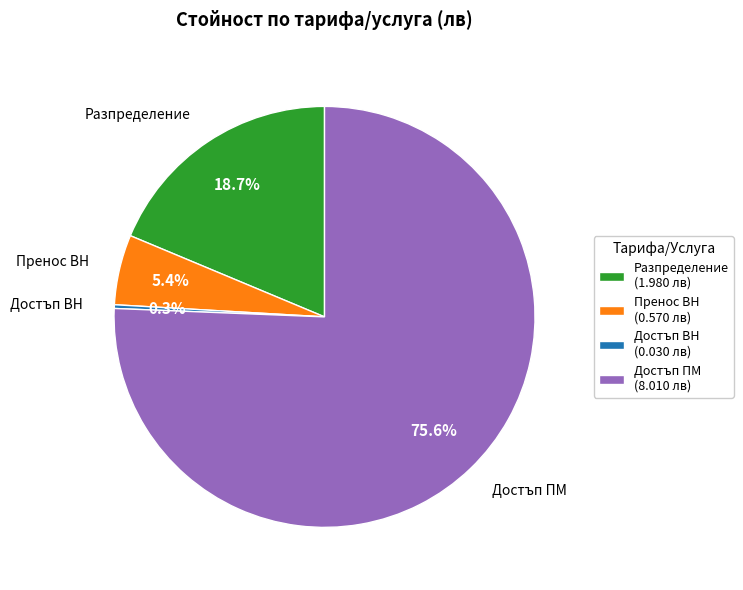

To the nearest percent, what portion does Пренос ВН represent?

5%